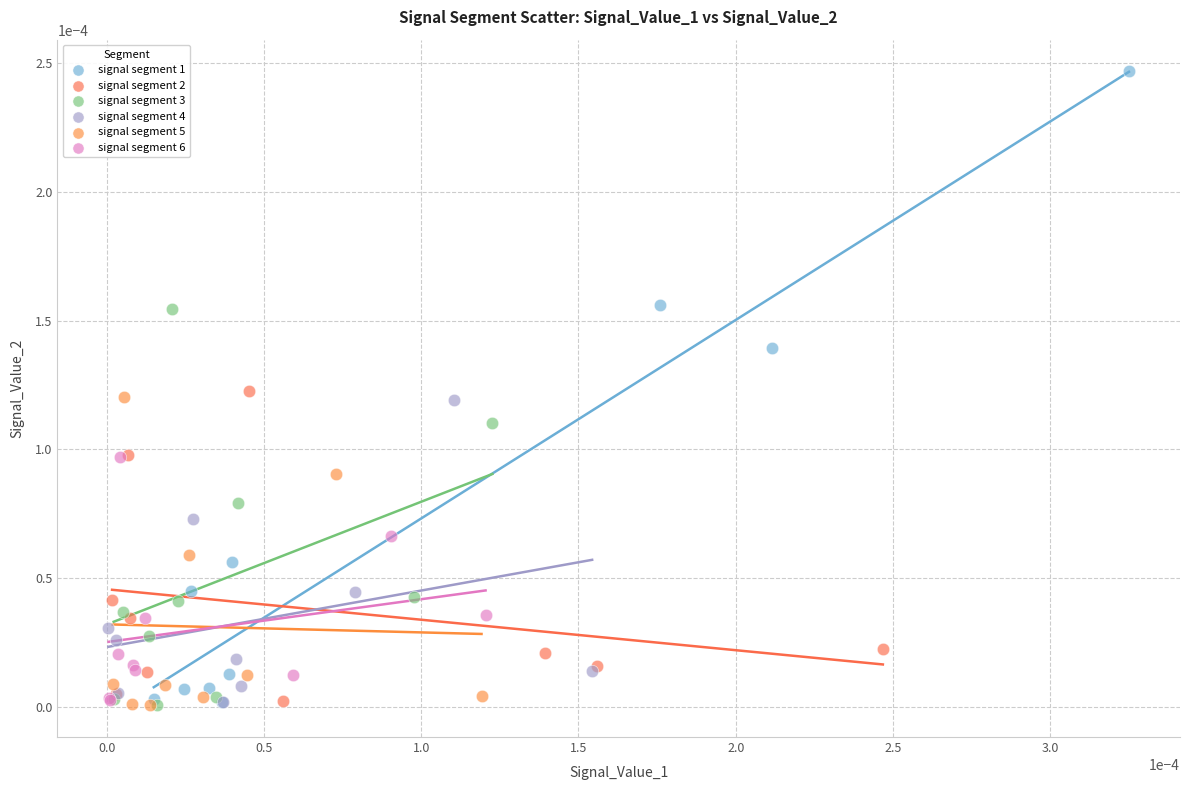

What are all the series names shown in the legend?

signal segment 1, signal segment 2, signal segment 3, signal segment 4, signal segment 5, signal segment 6